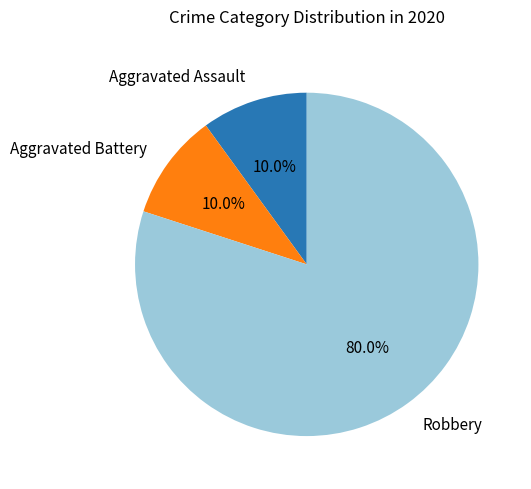

Count the number of slices in the pie.

3